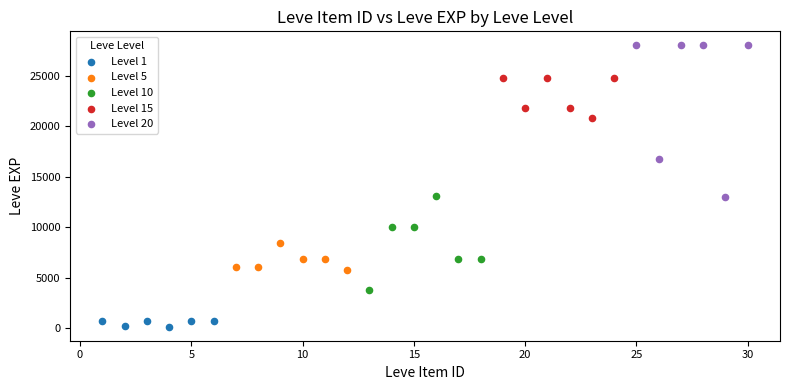

Which series reaches the maximum Y coordinate?

Level 20